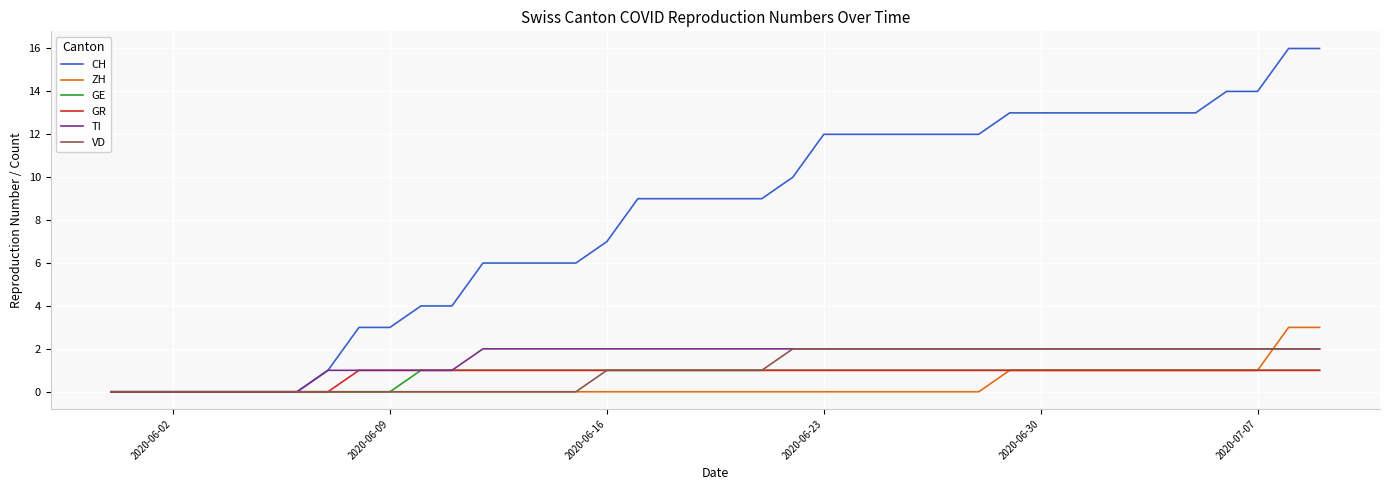

Which series has the largest total across all categories?

CH